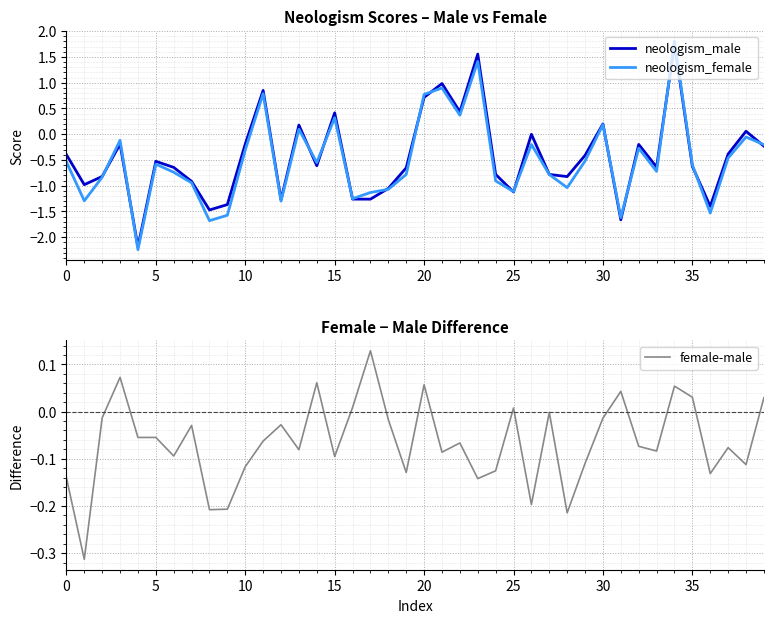

Does the chart display data point markers on the line(s)?

No